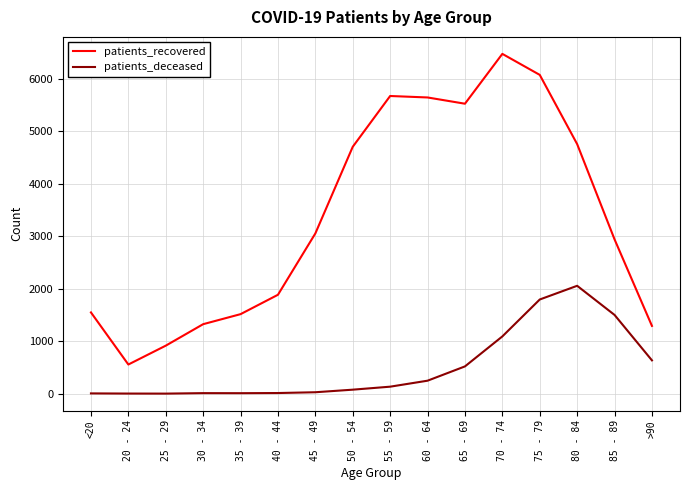

Which series has the widest spread of values?

patients_recovered